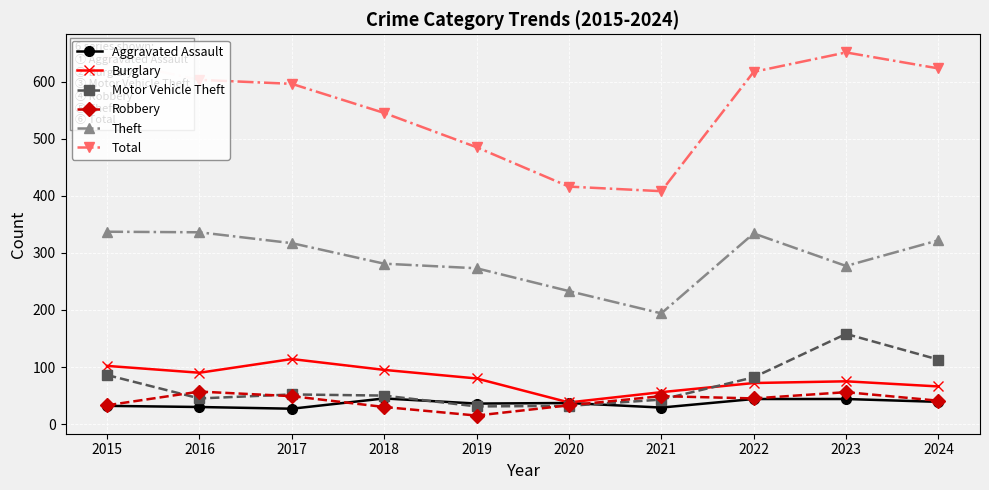

True or false: Theft has a value of 281 at 2018.

True